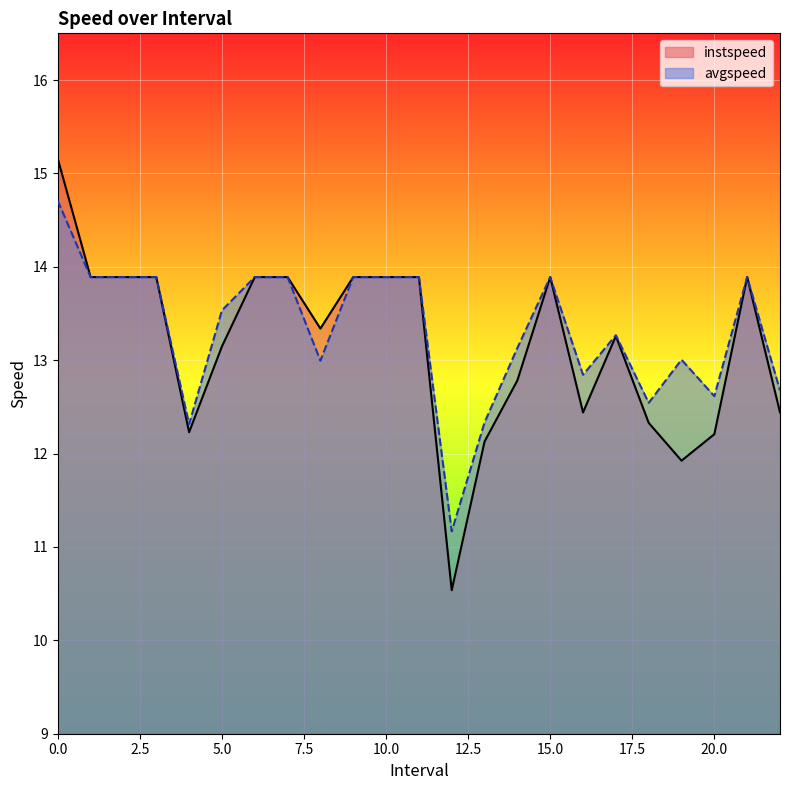

True or false: instspeed and avgspeed intersect in this chart.

False